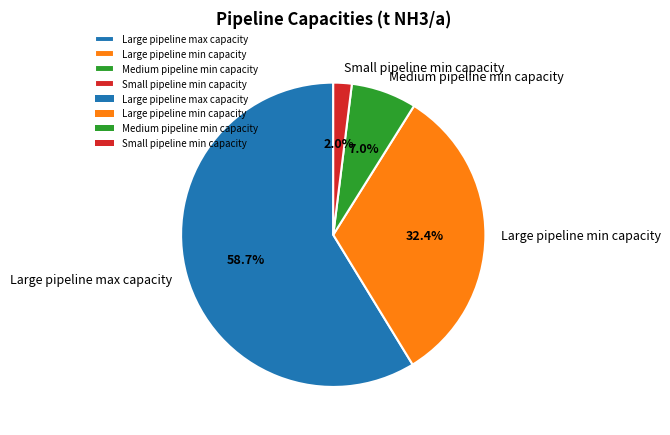

The Small pipeline min capacity slice represents 2% of the pie. True or false?

True